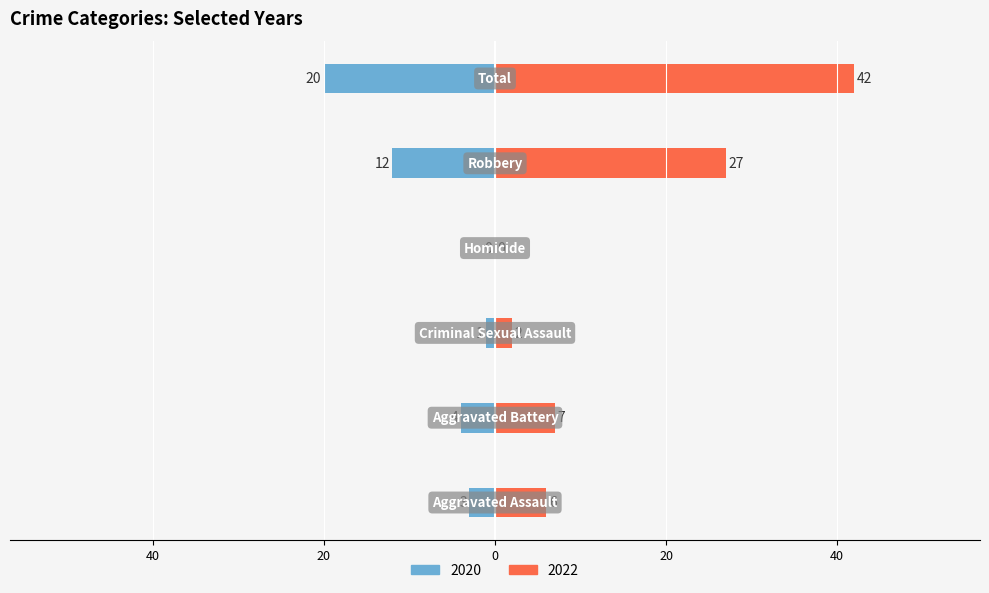

Reading left to right, transcribe all the data shown in this chart.

2020: -3	-4	-1	0	-12	-20
2022: 6	7	2	0	27	42